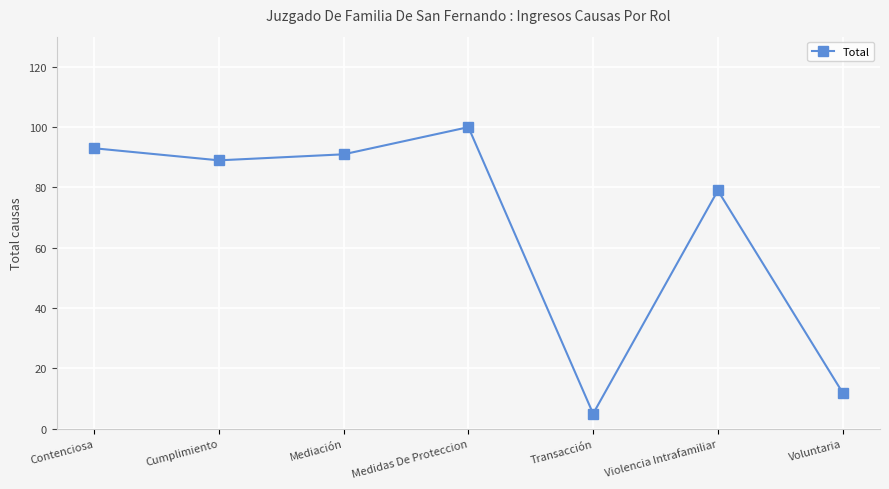

True or false: the data shows 12 at Voluntaria.

True